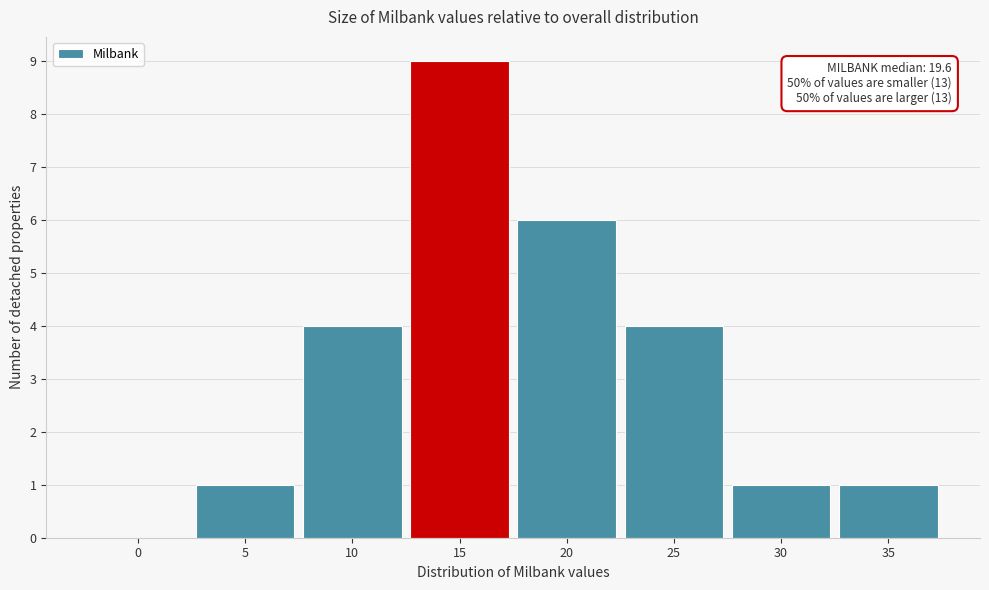

Reading right to left, extract all data points from this chart.

35=1	30=1	25=4	20=6	15=9	10=4	5=1	0=0